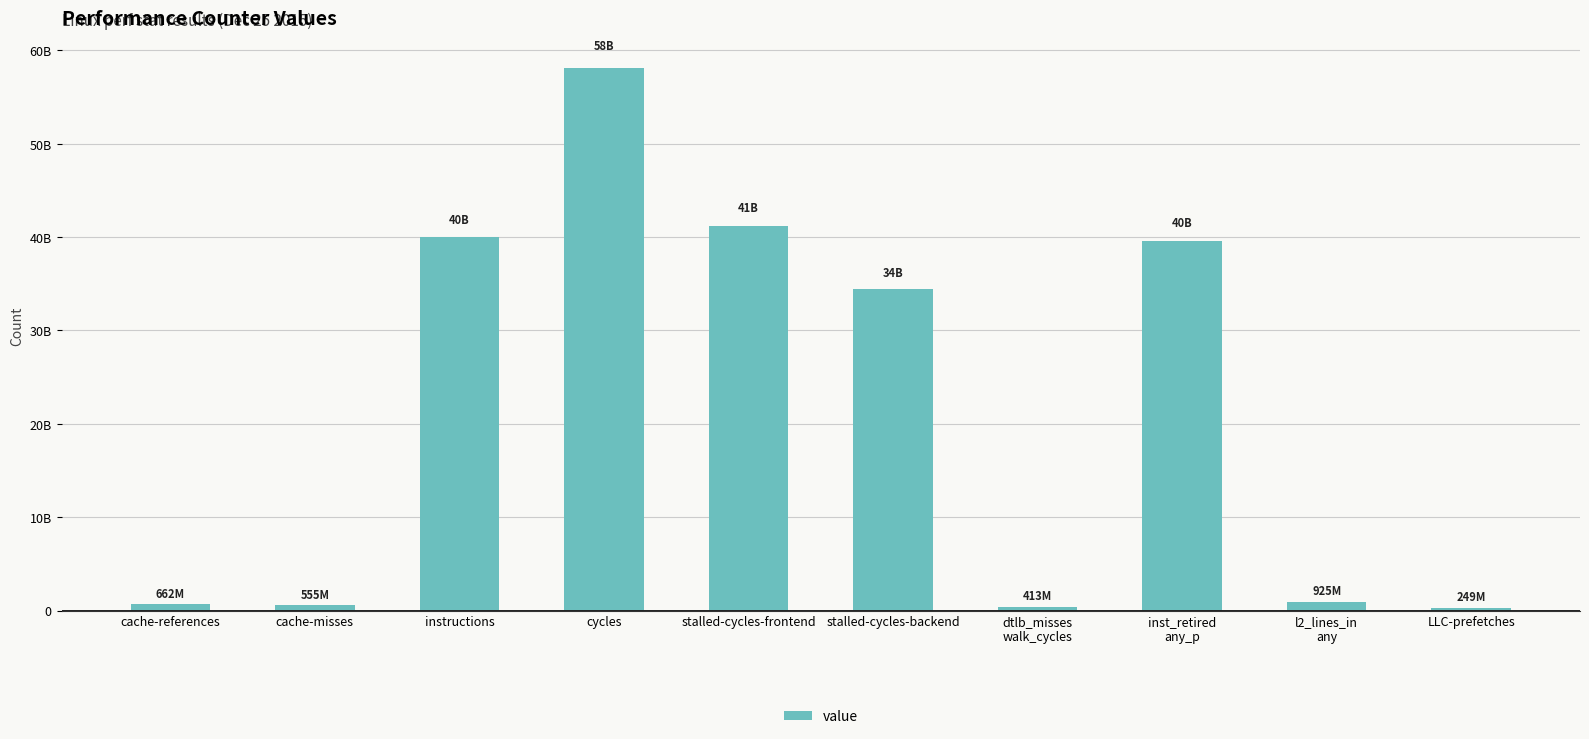

What is the minimum value shown in the chart?

249272818